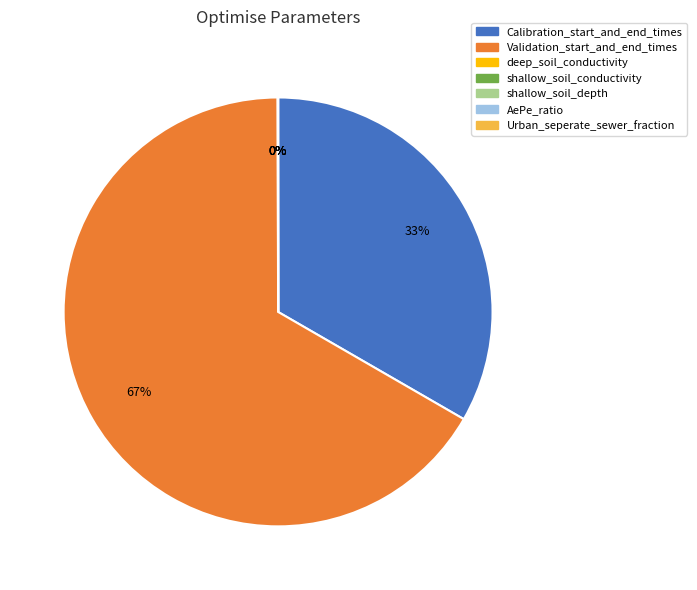

True or false: Calibration_start_and_end_times accounts for 33% of the total.

True